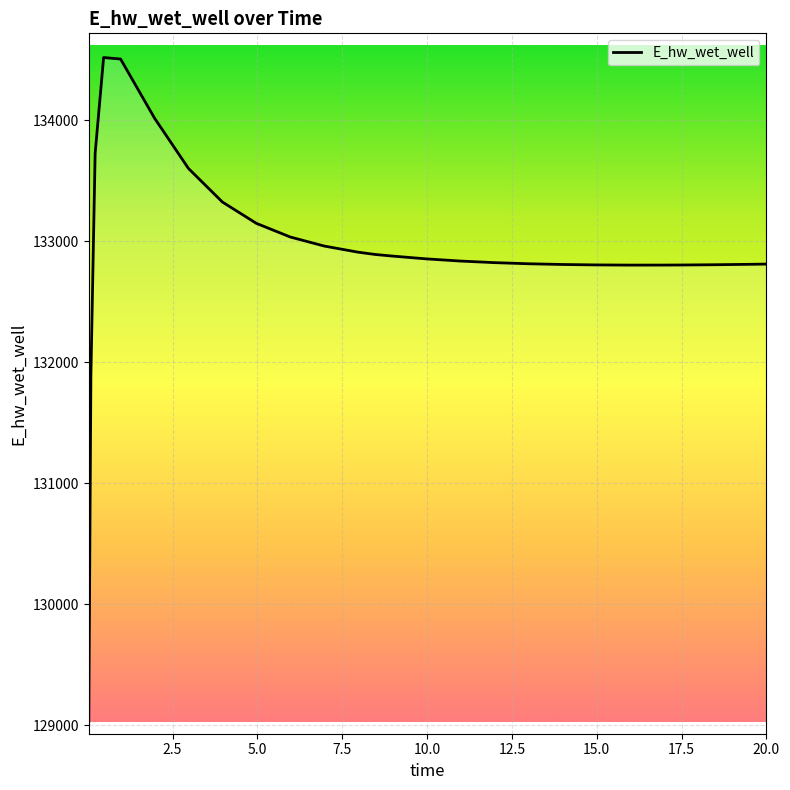

What is the smallest value displayed?

129029.8